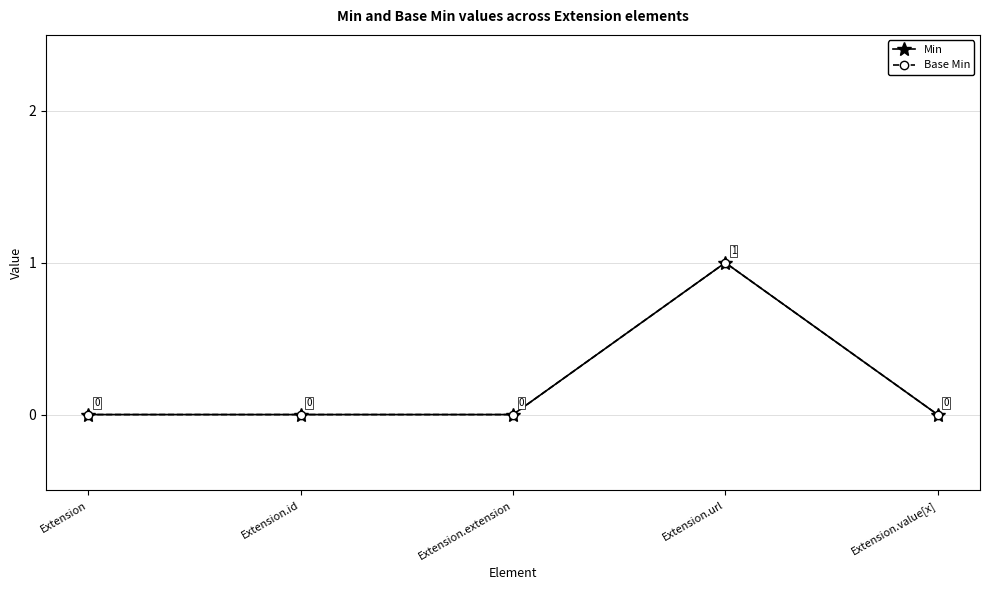

True or false: Base Min and Min cross at least once.

False